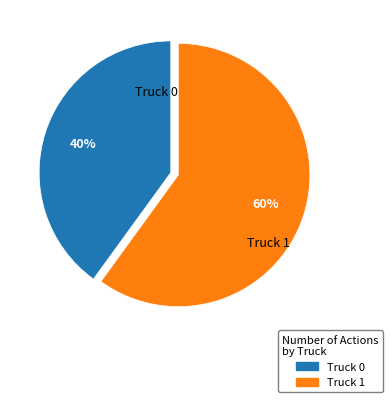

To the nearest percent, what portion does Truck 0 represent?

40%